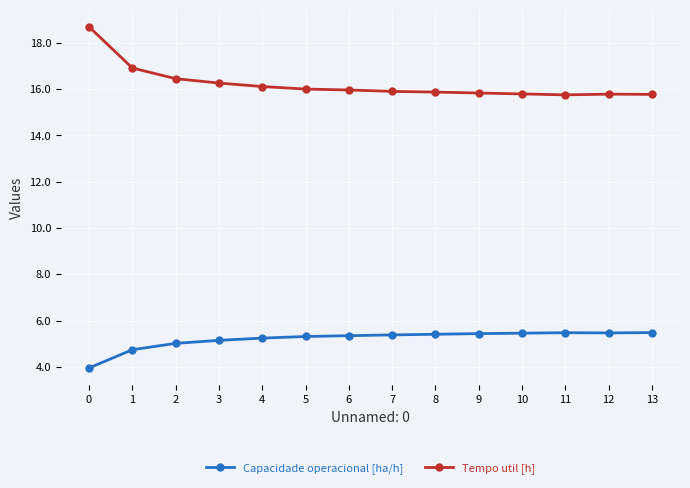

True or false: Capacidade operacional [ha/h] and Tempo util [h] cross at least once.

False